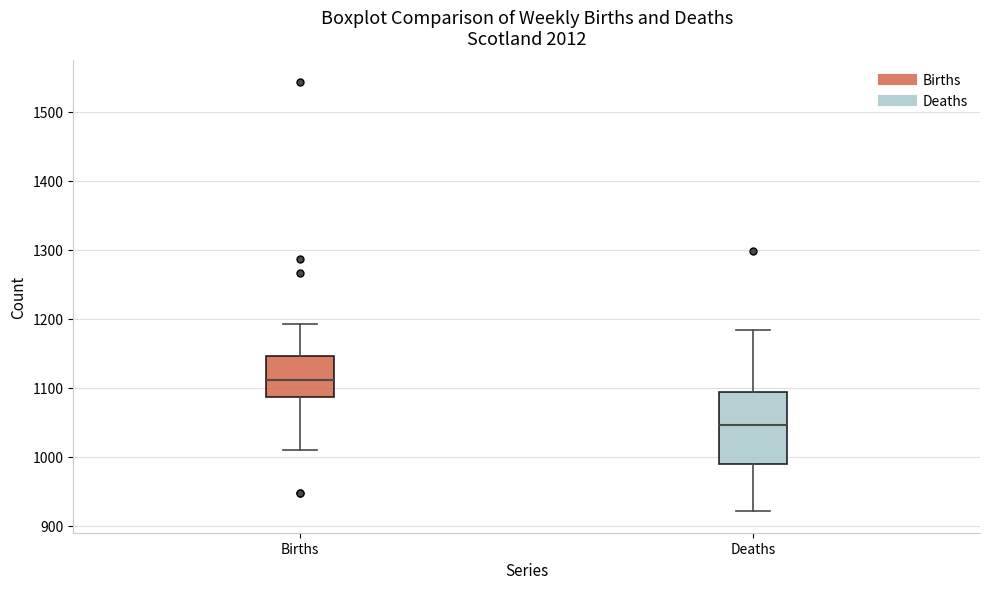

Where does the median line of the box for Births sit on the y-axis? The values are not printed on the chart, so give them approximately, as read against the axis.

1110